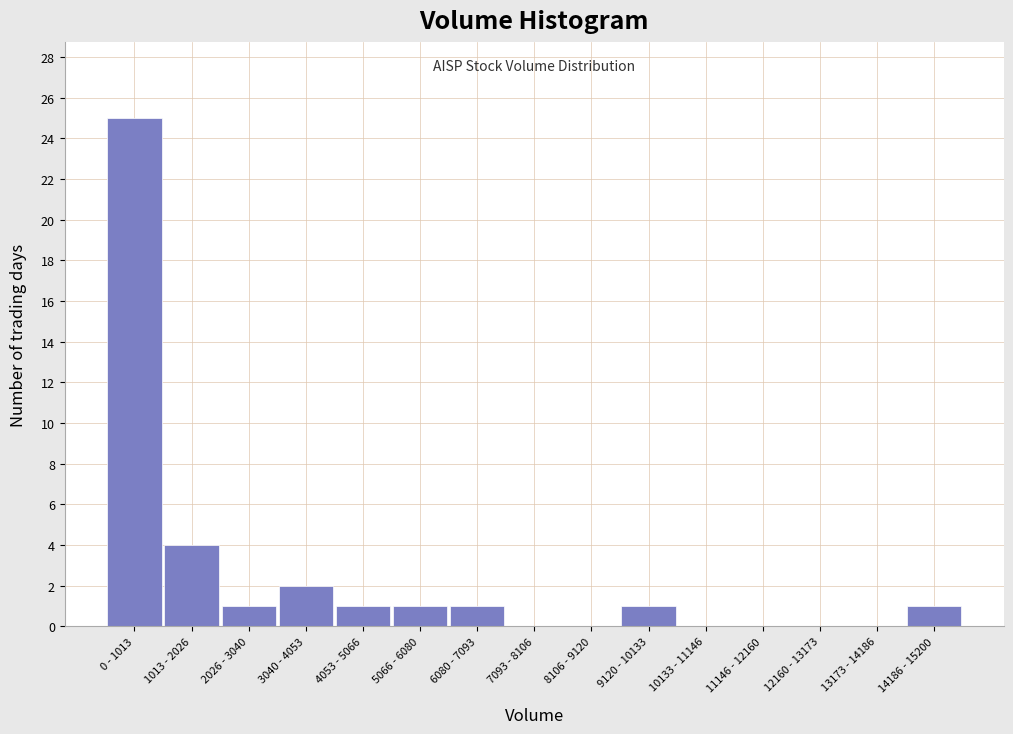

Reading left to right, extract all data points from this chart.

0 - 1013=25	1013 - 2026=4	2026 - 3040=1	3040 - 4053=2	4053 - 5066=1	5066 - 6080=1	6080 - 7093=1	7093 - 8106=0	8106 - 9120=0	9120 - 10133=1	10133 - 11146=0	11146 - 12160=0	12160 - 13173=0	13173 - 14186=0	14186 - 15200=1